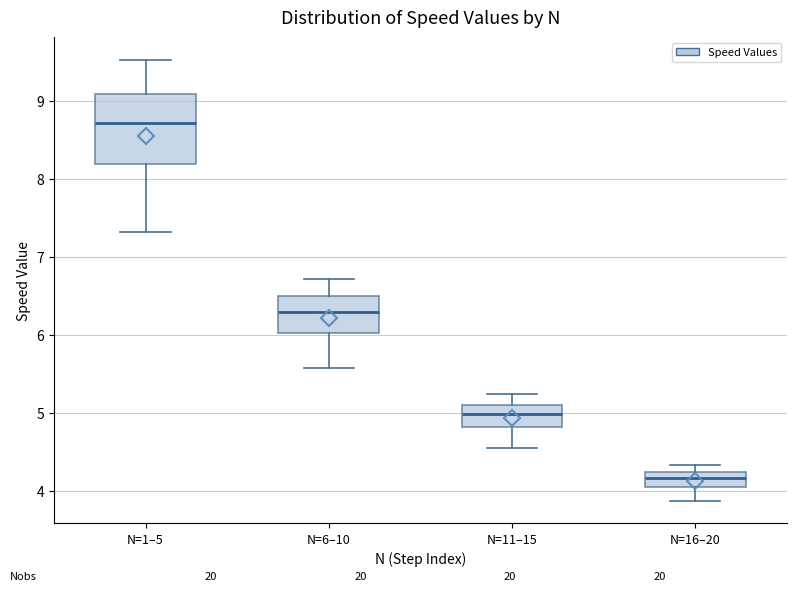

Reading left to right, transcribe this box plot: for each box, give where its median line is, the range the box spans, and where its two whiskers end, as read against the y-axis. The values are not printed on the chart, so give them approximately, as read against the axis.

N=1–5: median 8.7, box 8.2 to 9.1, whiskers 7.3 to 9.5
N=6–10: median 6.3, box 6.0 to 6.5, whiskers 5.6 to 6.7
N=11–15: median 5.0, box 4.8 to 5.1, whiskers 4.5 to 5.2
N=16–20: median 4.2 (inside the box), box 4.0 to 4.2, whiskers 3.9 to 4.3